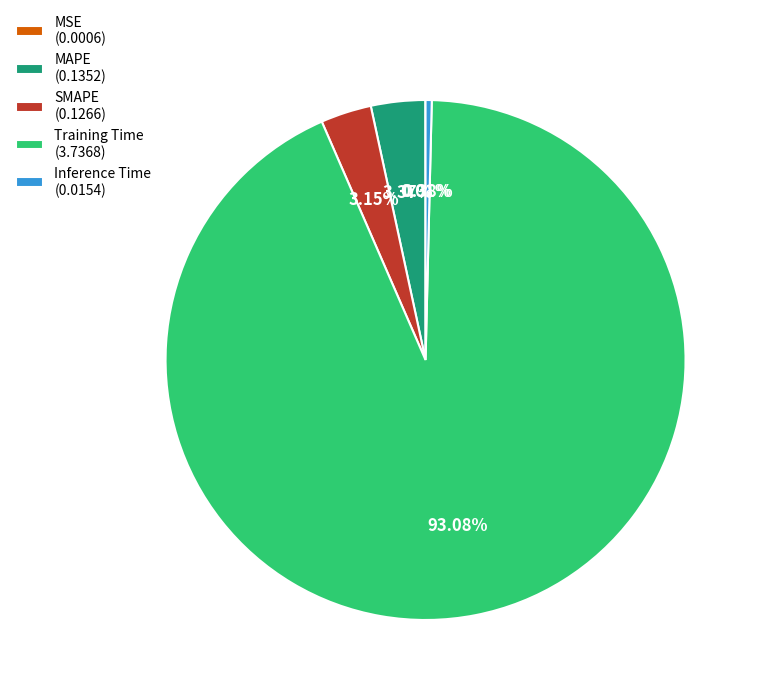

To the nearest percent, what is the average slice percentage?

20%